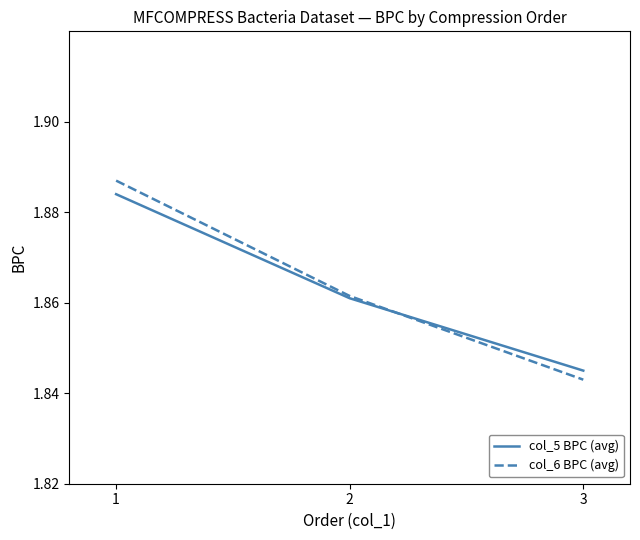

True or false: col_6 BPC (avg) has a value of 3.3 at 2.

False